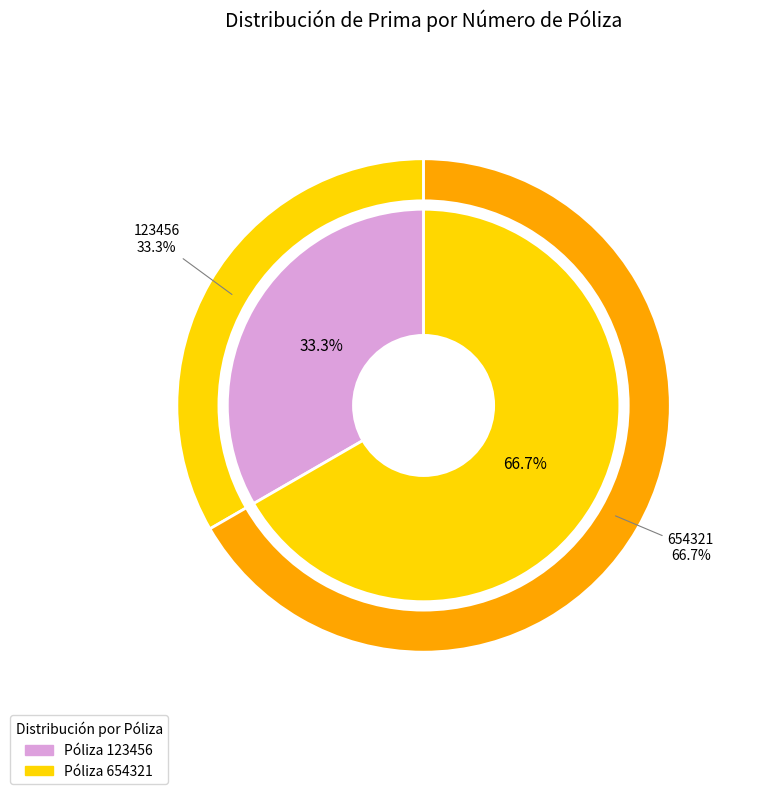

What percentage is the 123456 slice, to the nearest percent?

33%